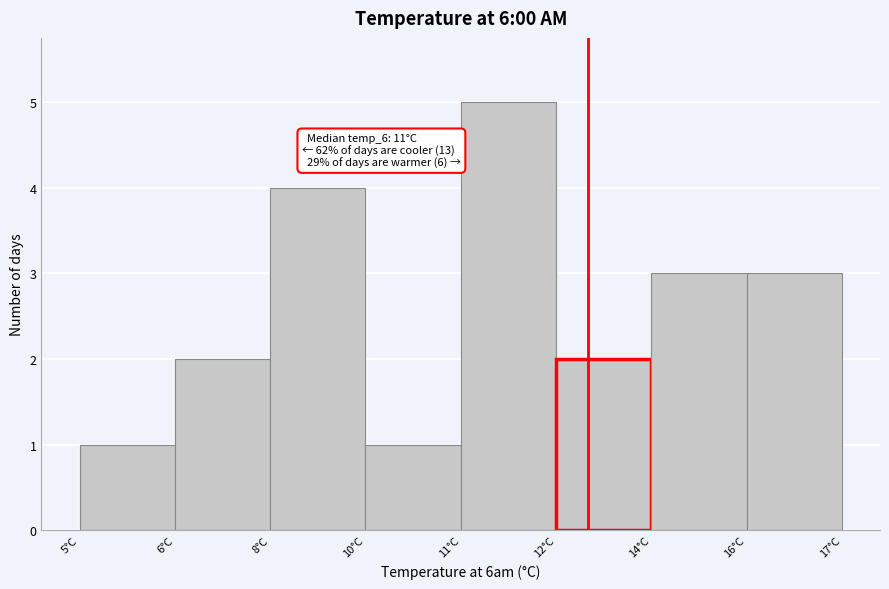

Reading left to right, transcribe all the data shown in this chart.

5°C=1	6°C=2	8°C=4	10°C=1	11°C=5	12°C=2	14°C=3	16°C=3